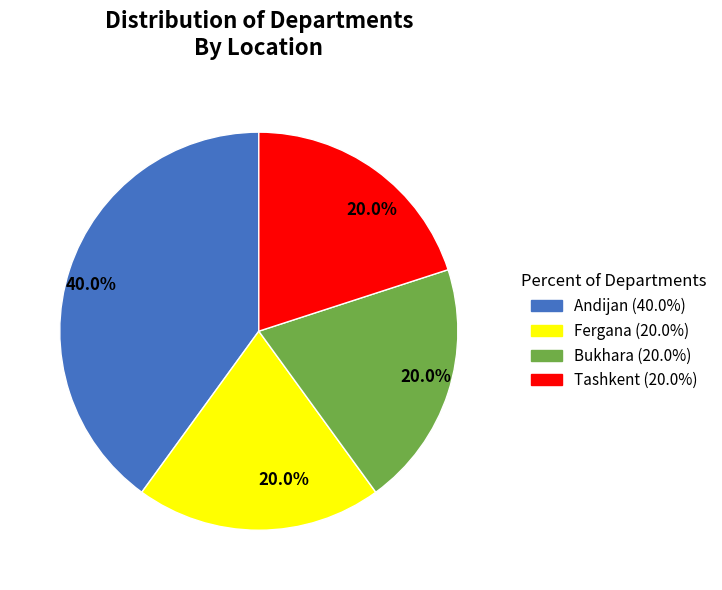

Is there any slice that represents more than half of the pie?

No